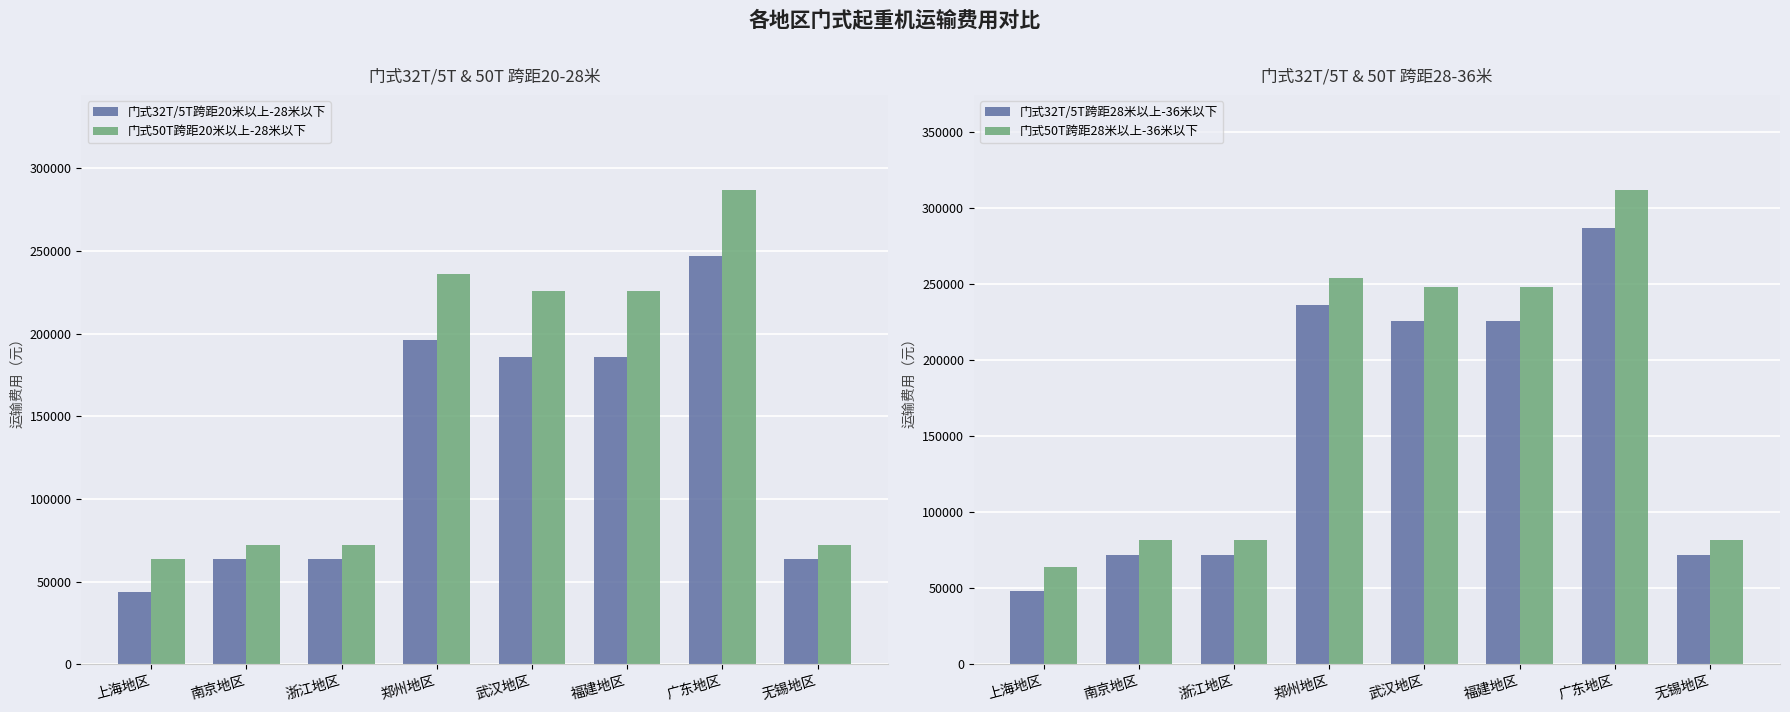

What is the label of the 2nd bar from the left?

南京地区